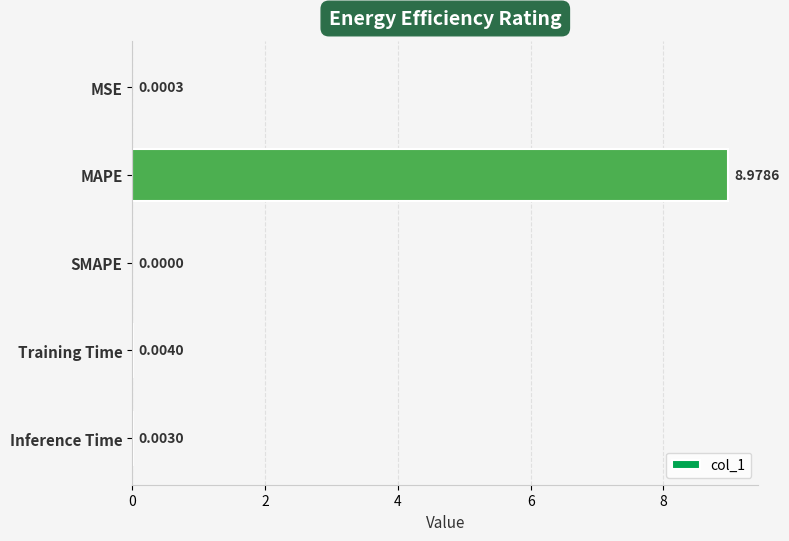

At which label is the value closest to 4?

Training Time